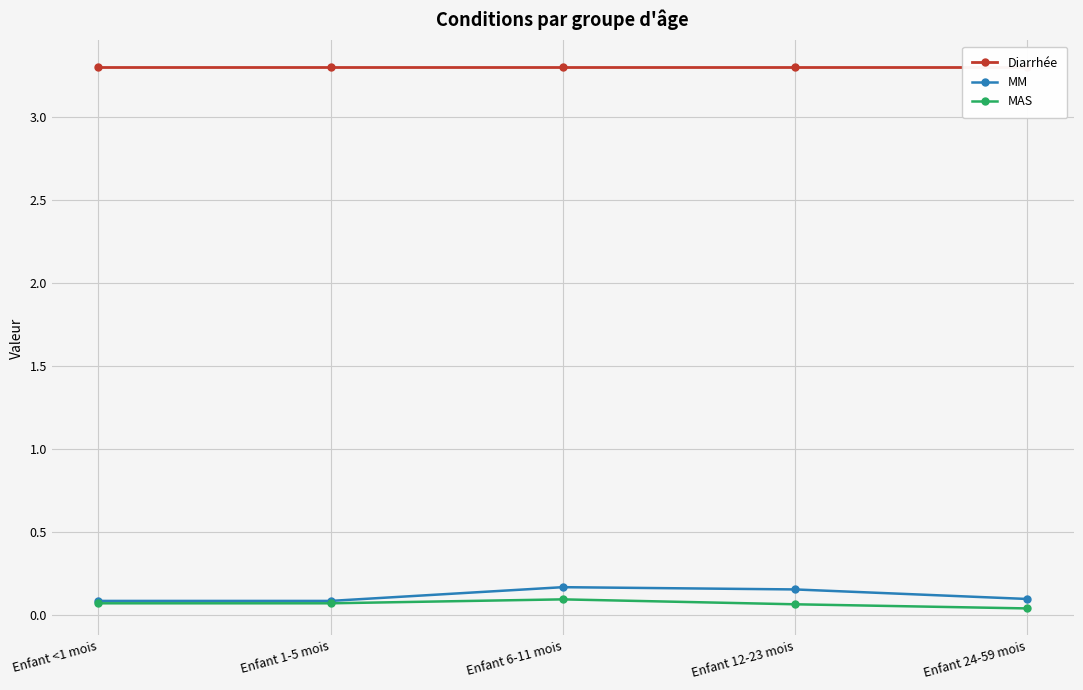

The value of Diarrhée at Enfant 6-11 mois is 3.3. True or false?

True